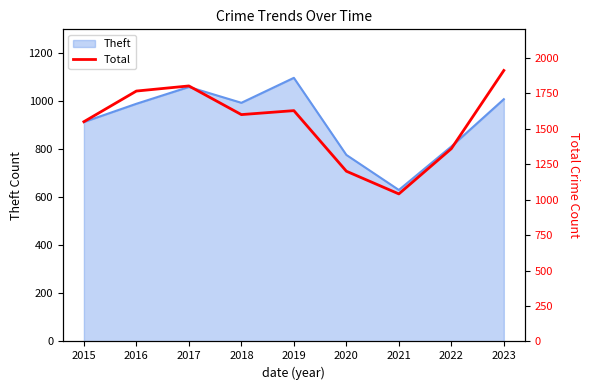

How many lines are shown in the chart?

1